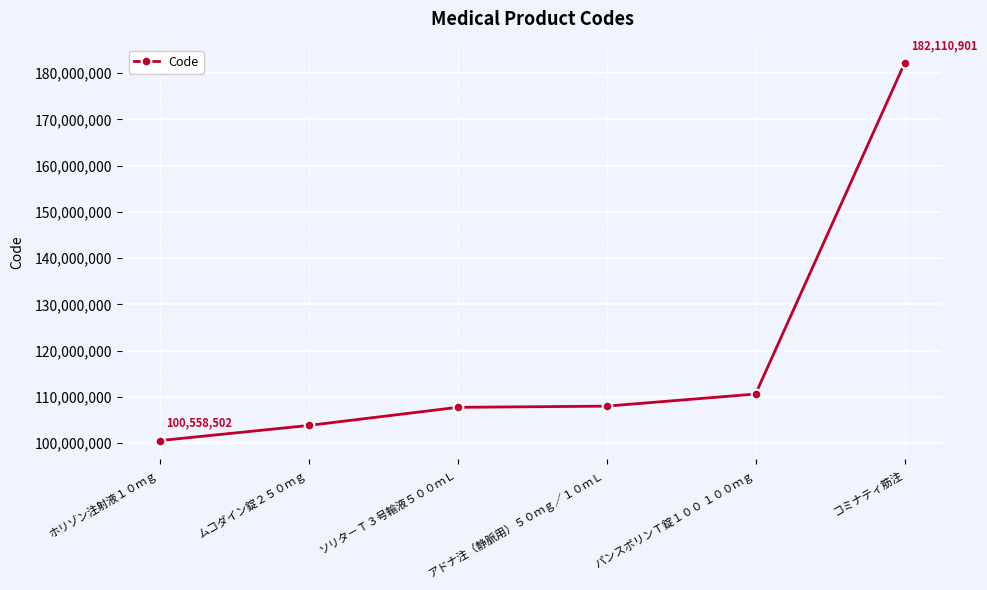

What is the value of the 1st point from the left?

100558502